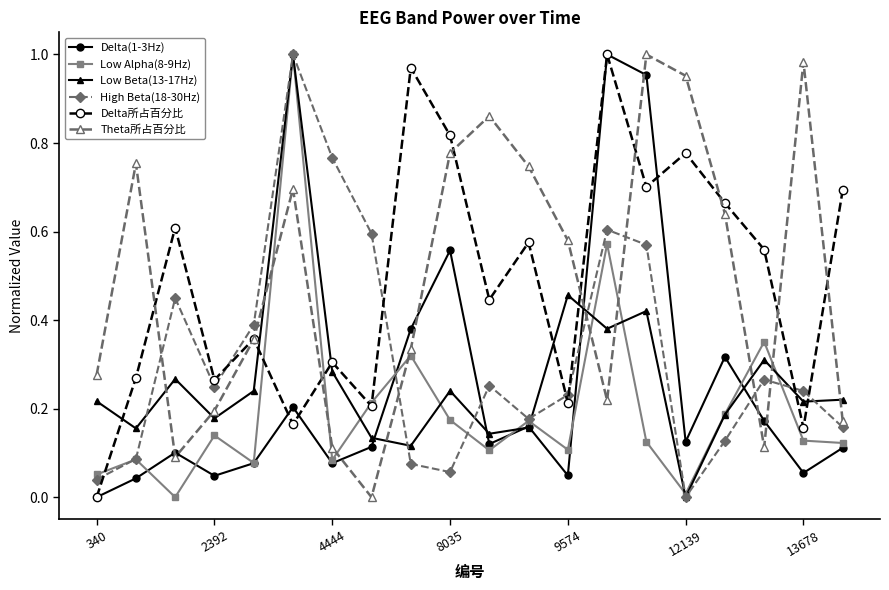

How many interior local valleys does the Theta所占百分比 series have?

4